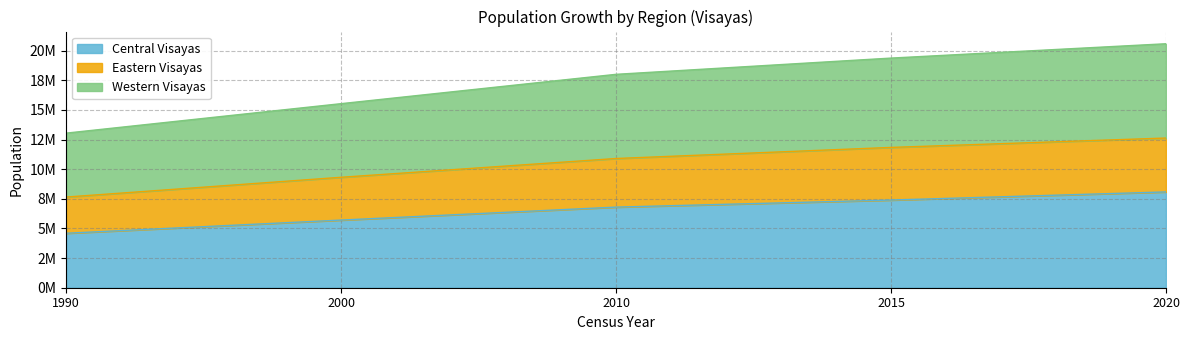

Does the chart have visible grid lines?

Yes